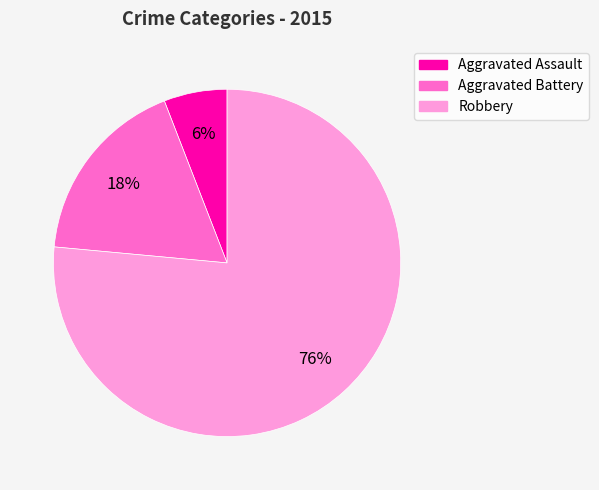

To the nearest percent, what is the difference between the Aggravated Assault and Aggravated Battery slice percentages?

12%